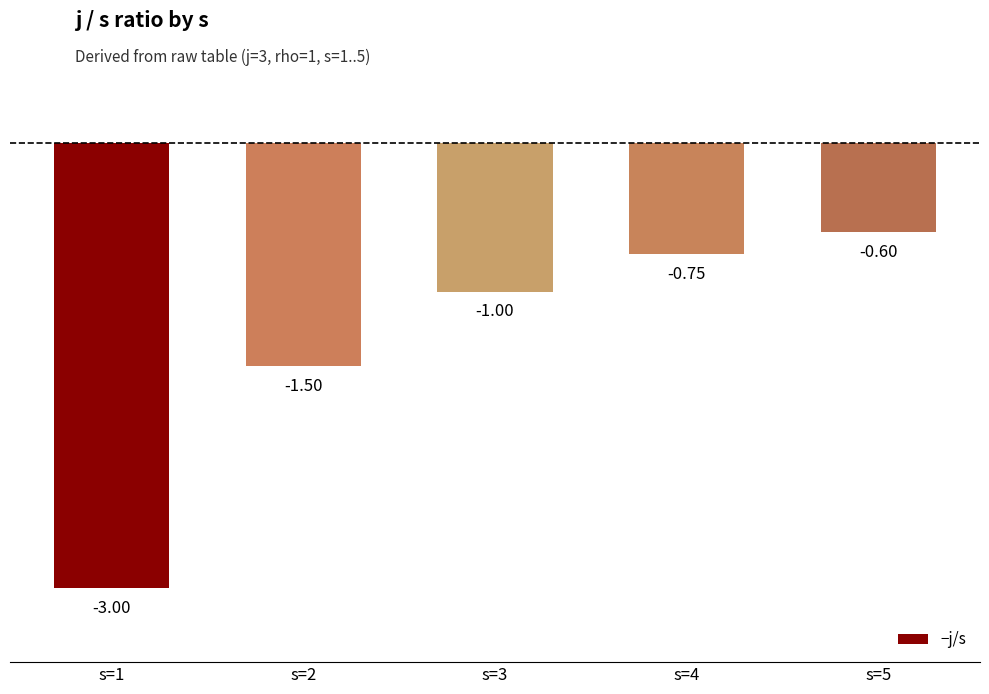

Between s=3 and s=2, which is larger?

s=3